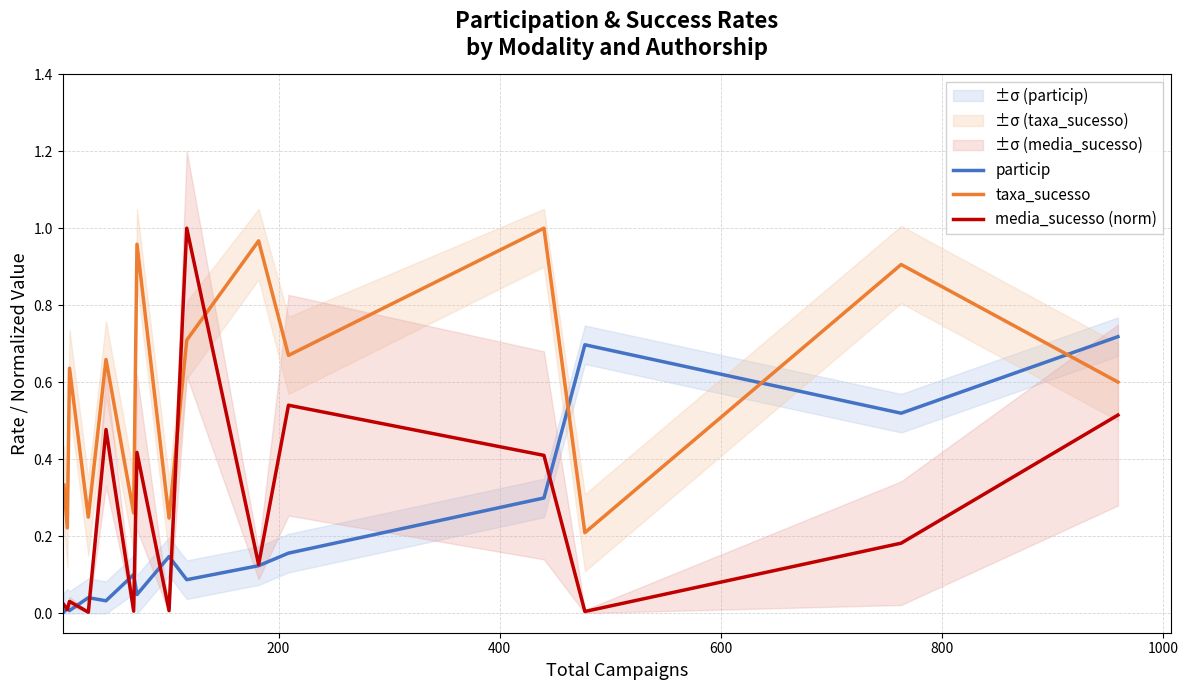

At how many categories does at least one series exceed 0?

15